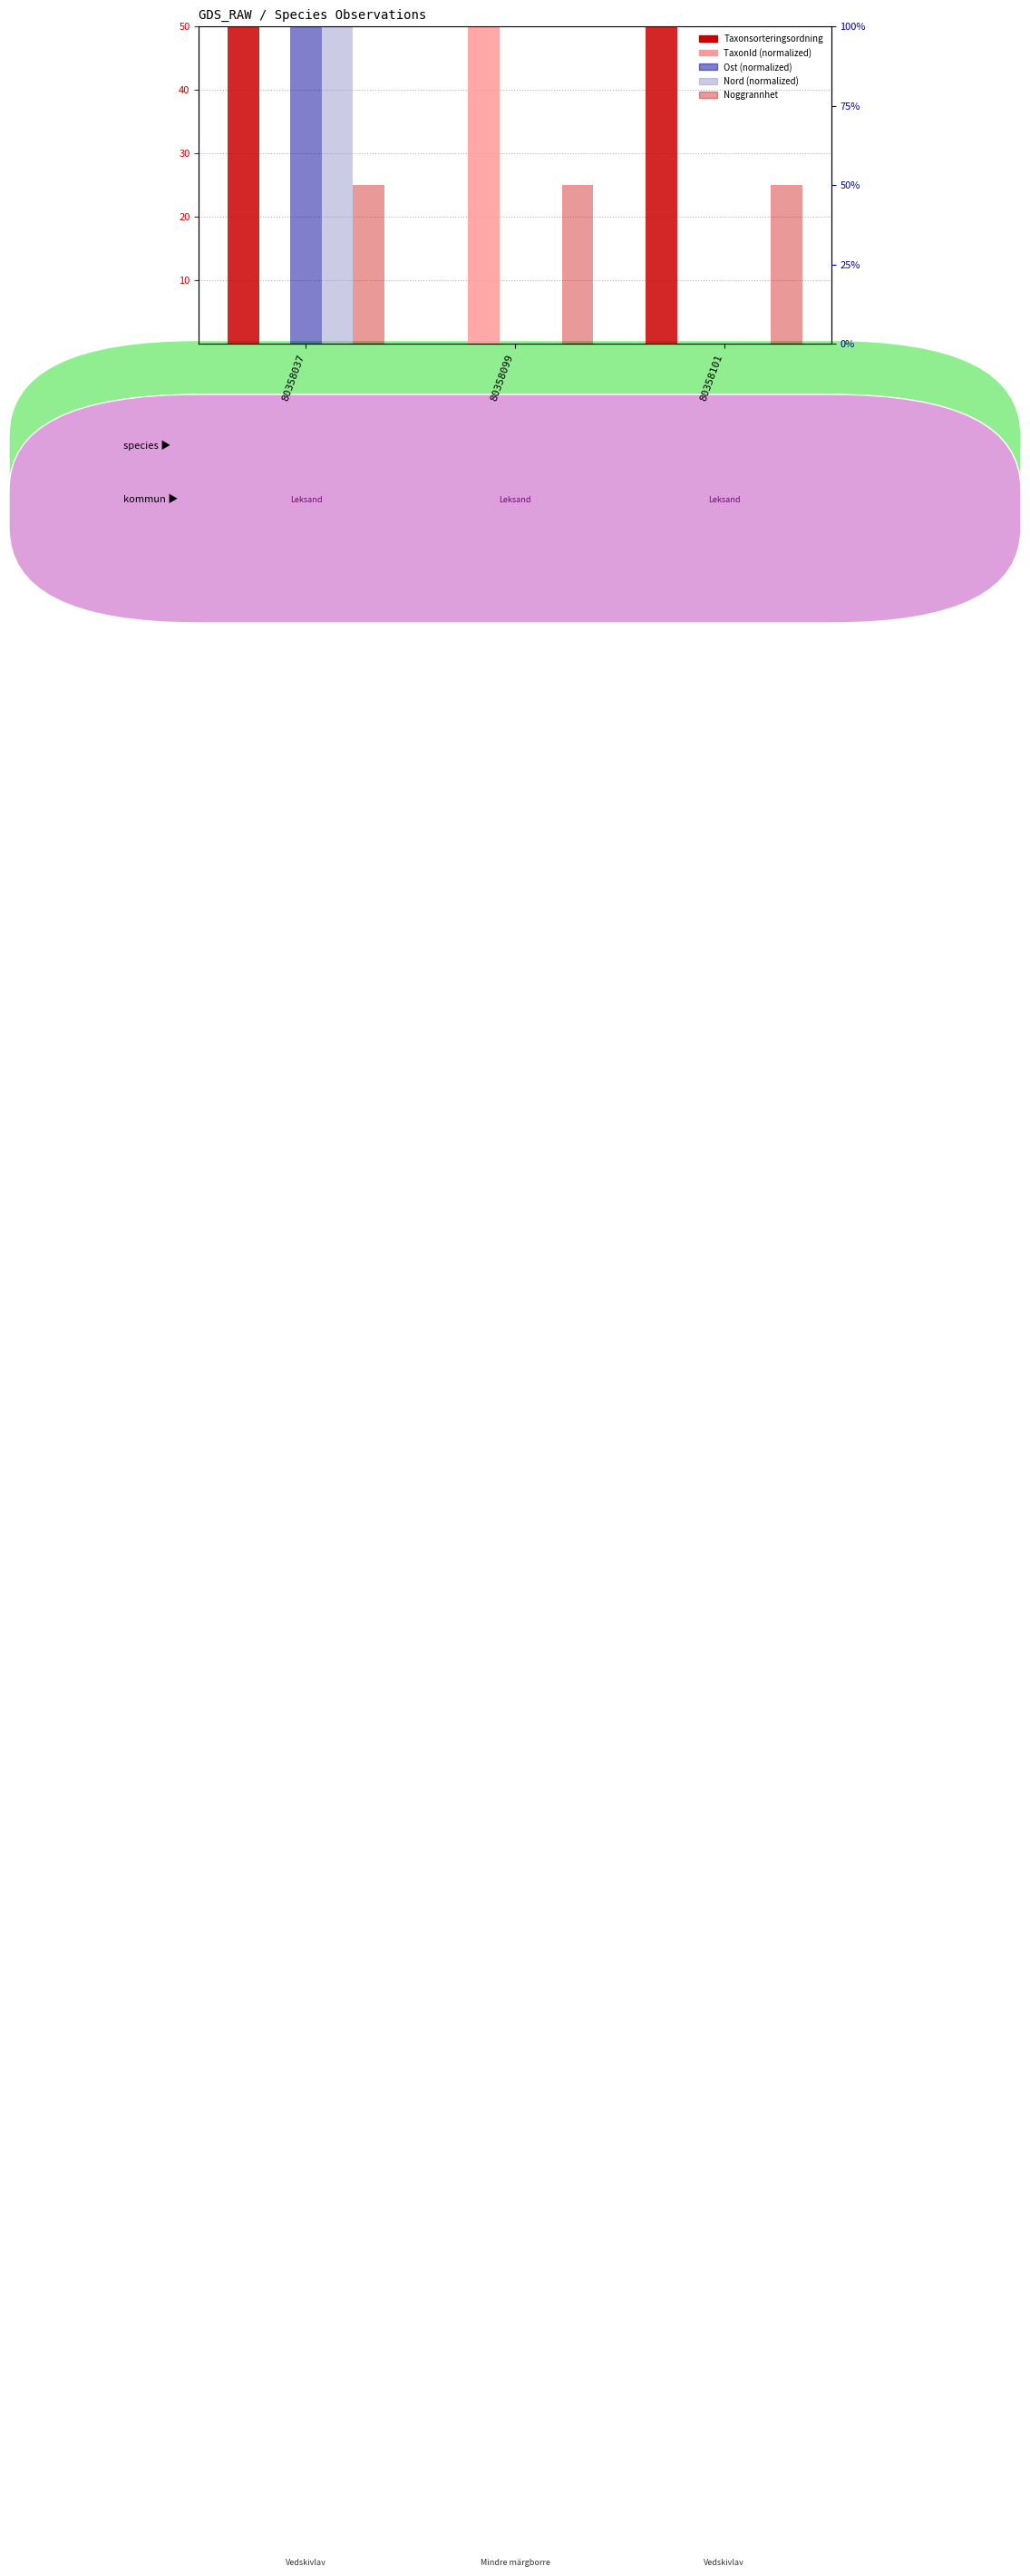

How many bars are there in each group?

5